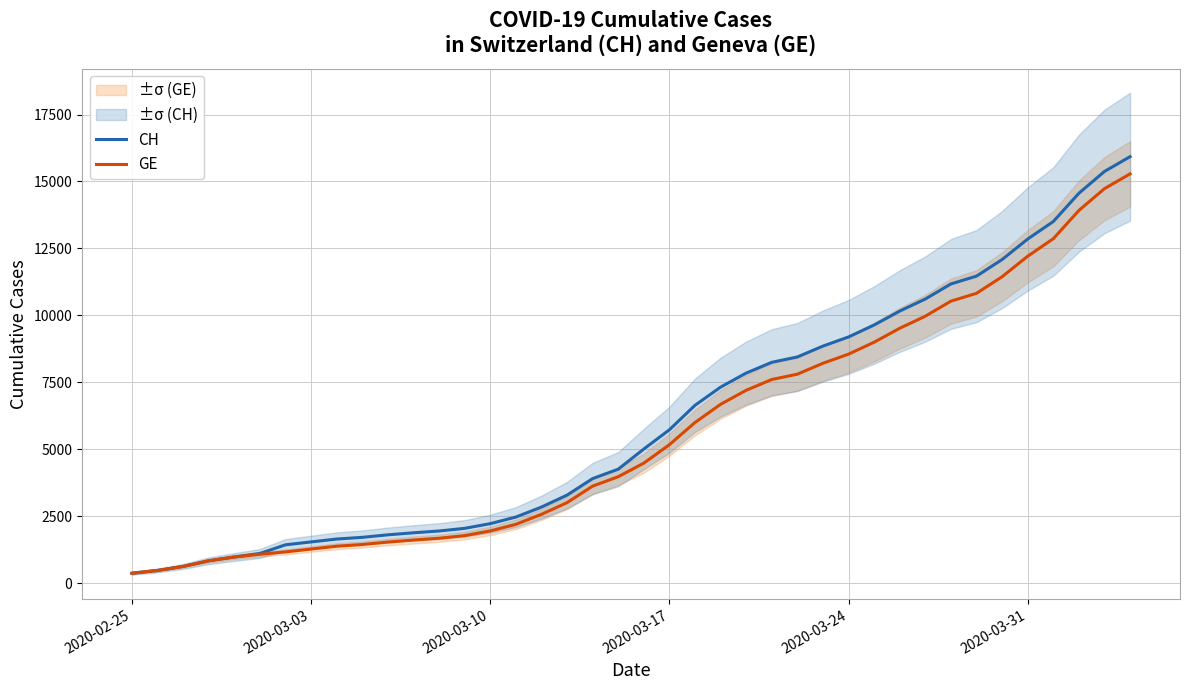

True or false: GE has more than 1 points higher than both neighbors.

False